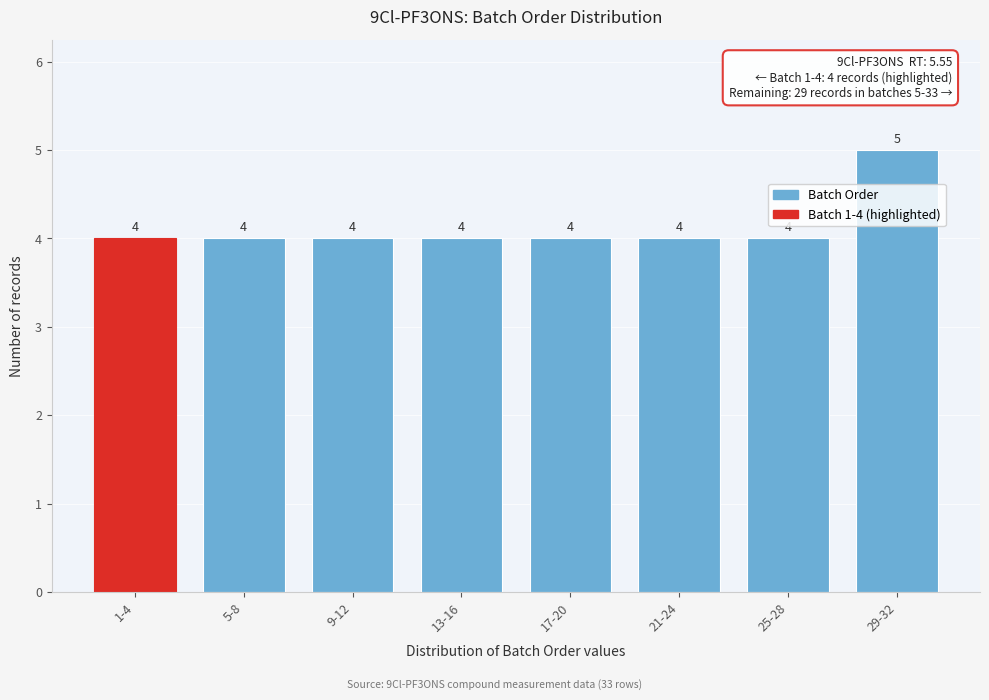

Reading right to left, extract all data points from this chart.

5	4	4	4	4	4	4	4